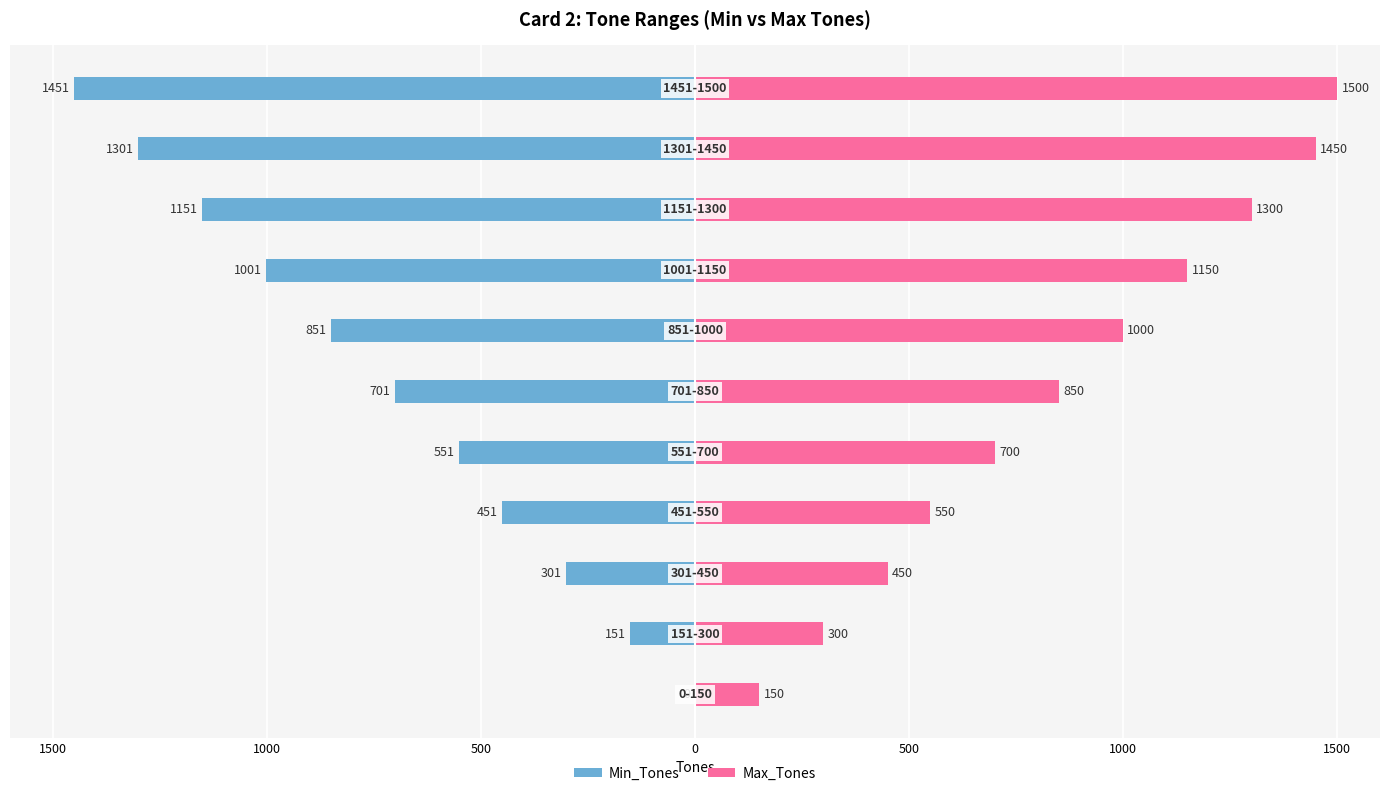

True or false: Max_Tones has a value of 67 at 1500.

False